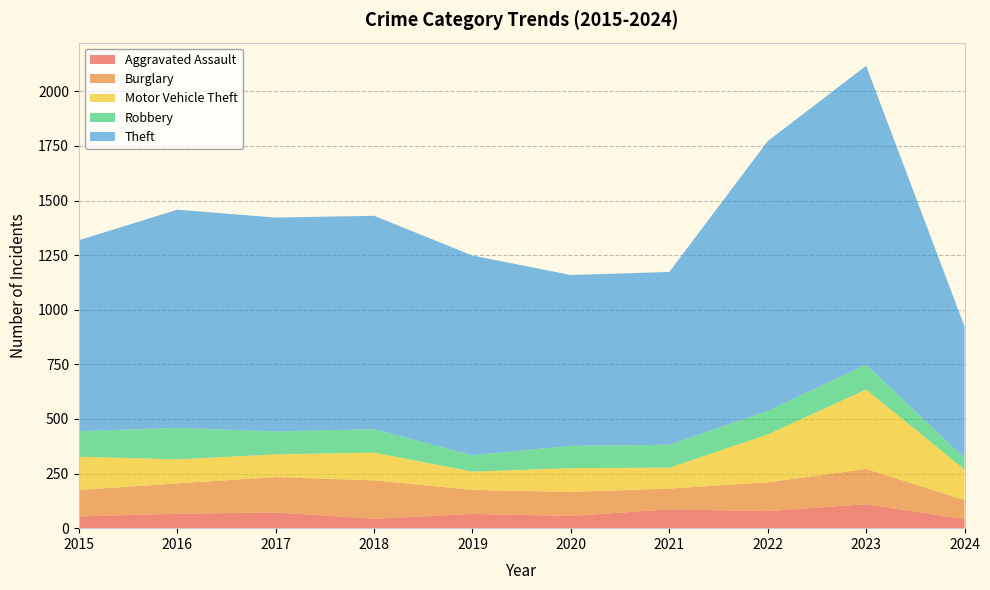

Reading left to right, transcribe all the data shown in this chart.

Aggravated Assault: 2015=54	2016=66	2017=72	2018=43	2019=65	2020=56	2021=86	2022=78	2023=110	2024=41
Burglary: 2015=121	2016=139	2017=162	2018=176	2019=110	2020=110	2021=95	2022=132	2023=161	2024=88
Motor Vehicle Theft: 2015=152	2016=110	2017=104	2018=127	2019=84	2020=109	2021=96	2022=219	2023=364	2024=139
Robbery: 2015=117	2016=144	2017=105	2018=107	2019=75	2020=102	2021=105	2022=108	2023=114	2024=52
Theft: 2015=874	2016=999	2017=979	2018=977	2019=914	2020=782	2021=791	2022=1235	2023=1368	2024=603